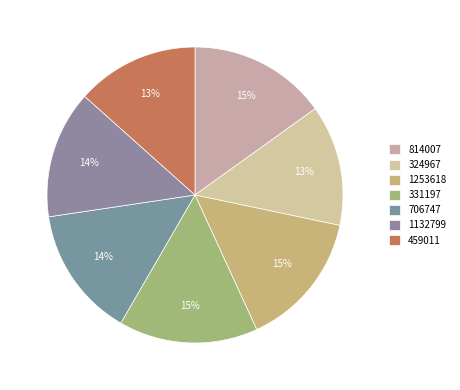

Is the sum of 324967 and 814007 greater than half?

No